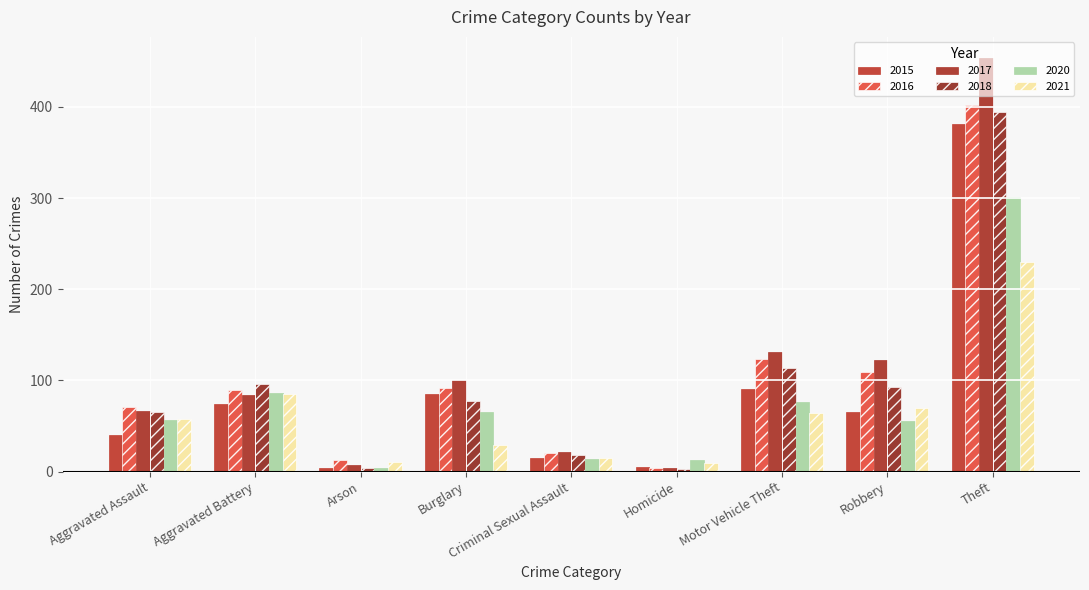

Which series has the widest spread of values?

2017